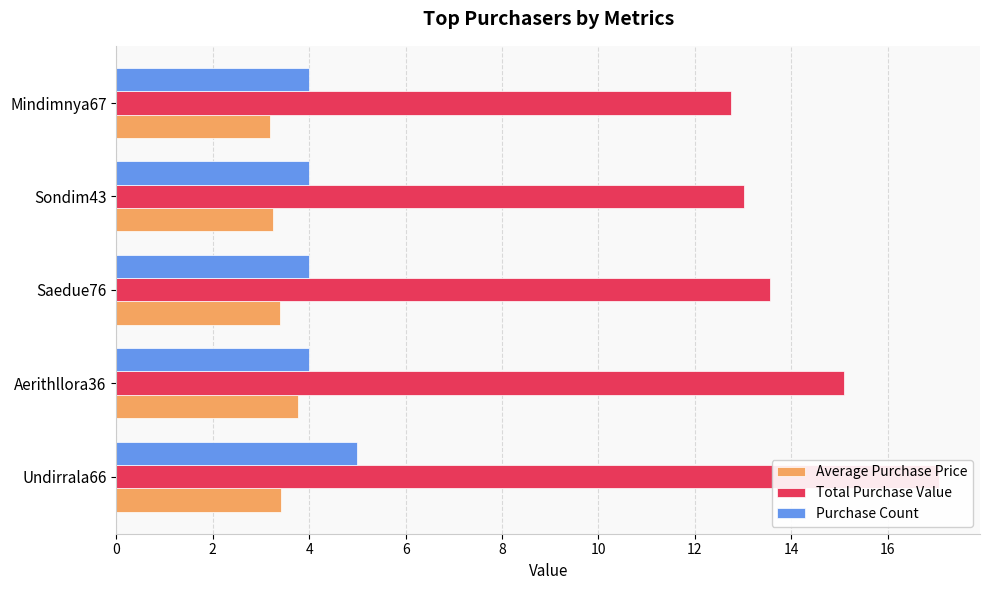

List the series in order of their peak value, lowest first.

Average Purchase Price, Purchase Count, Total Purchase Value